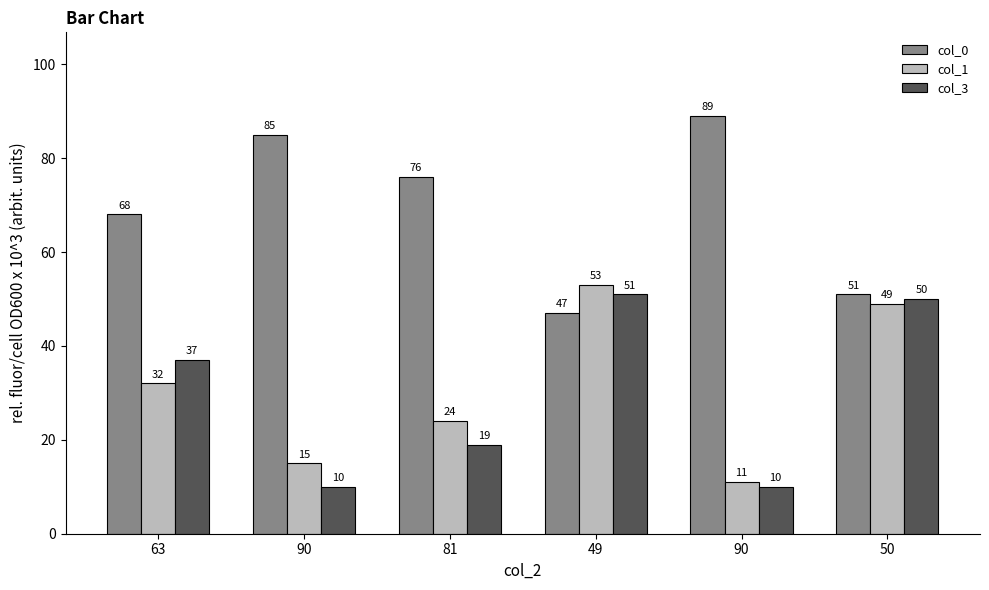

At which label does col_3 reach its minimum?

90